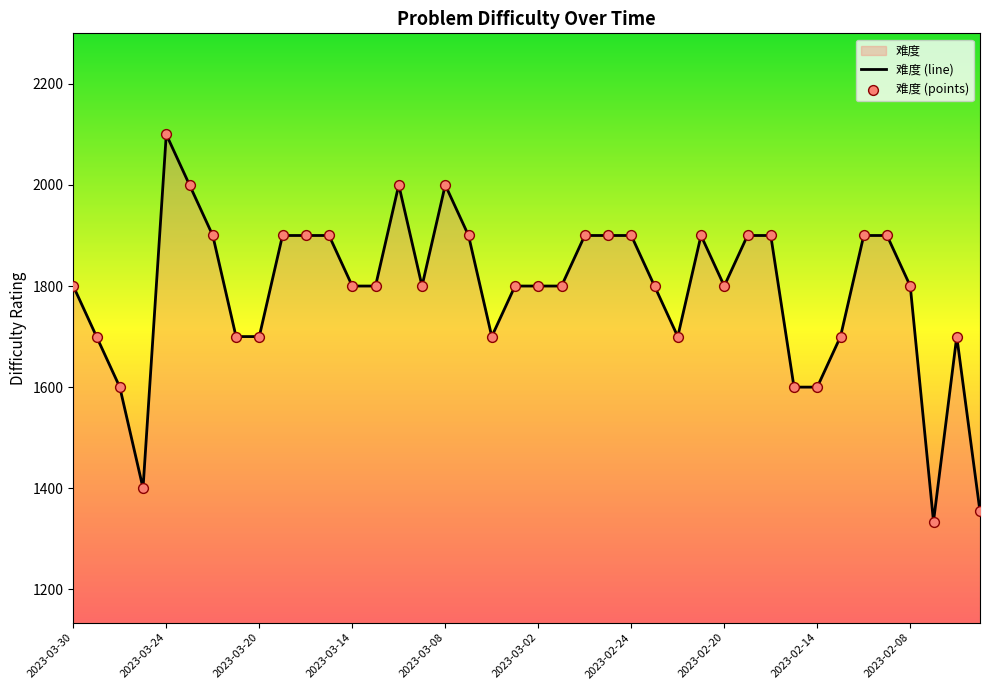

Which series has the largest Y range (max minus min)?

难度 (line)